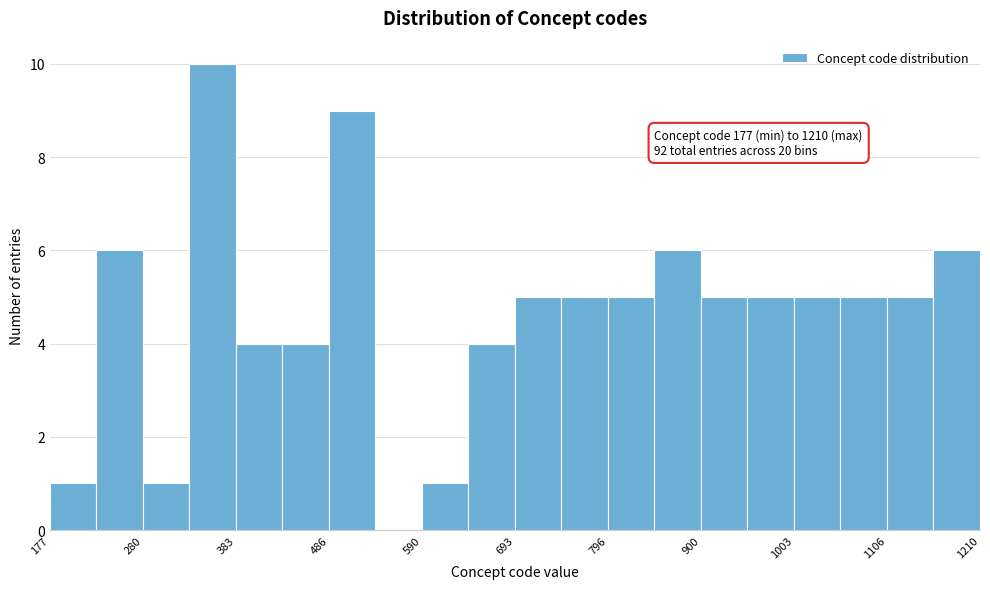

Read against the x-axis, roughly where is the centre of the tallest bar?

360